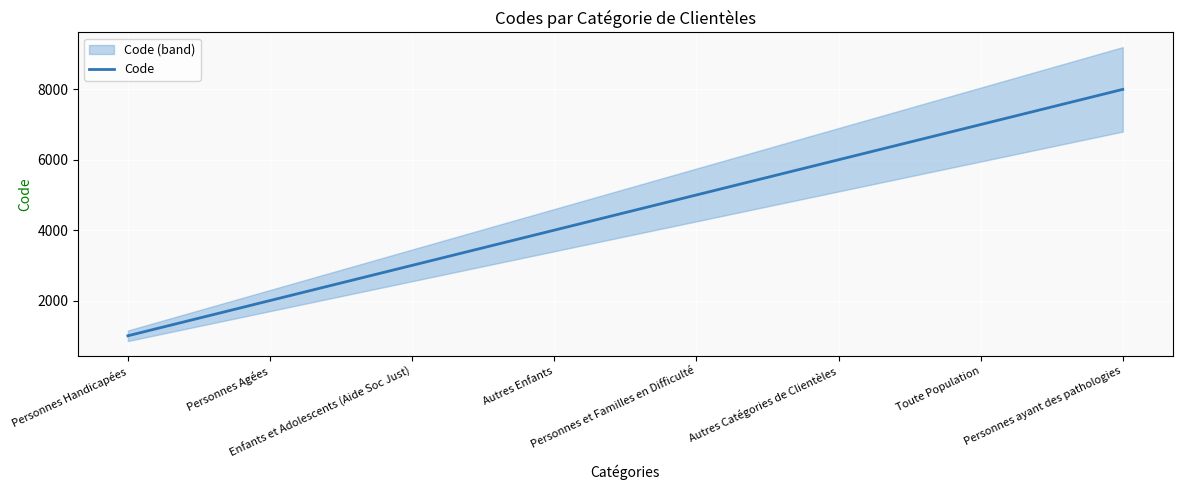

What is the sum of all values?

36000